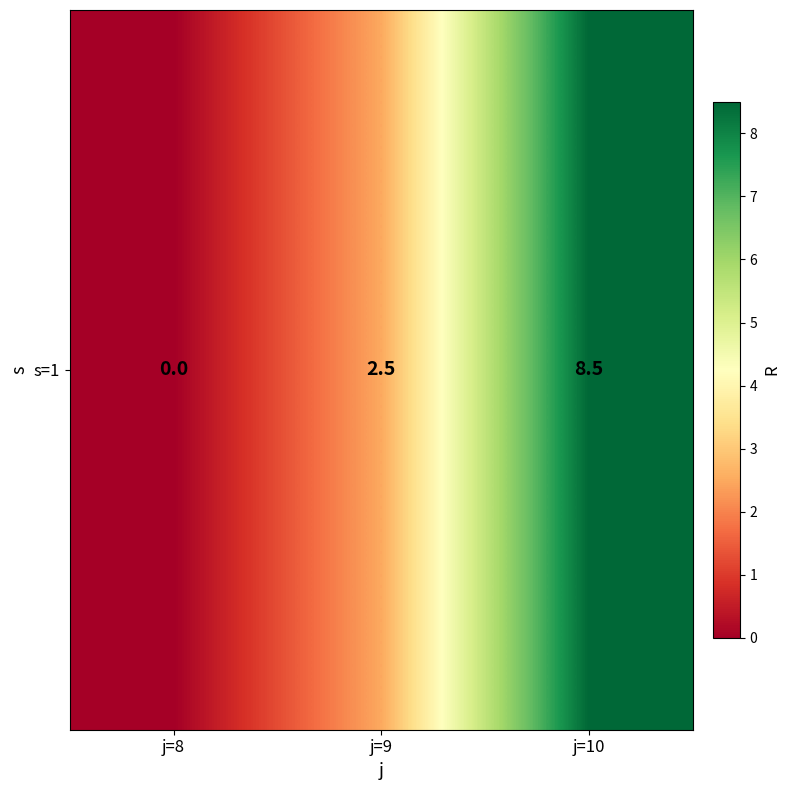

What is the change in value from j=8 to j=9?

+2.5